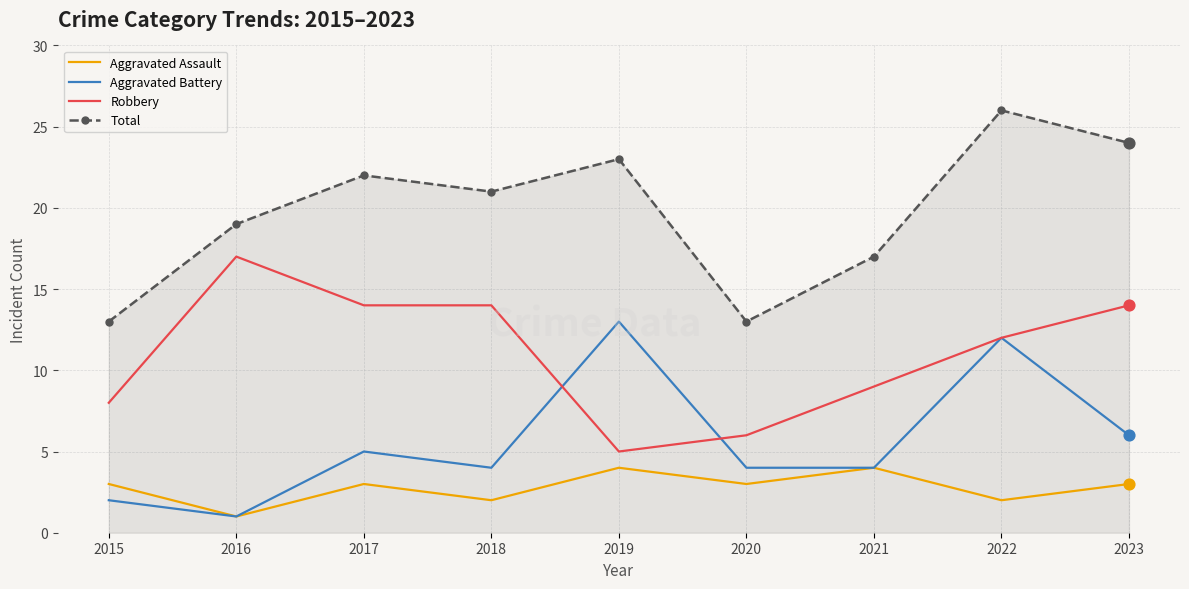

What is the difference between the highest and lowest values at 2022?

24